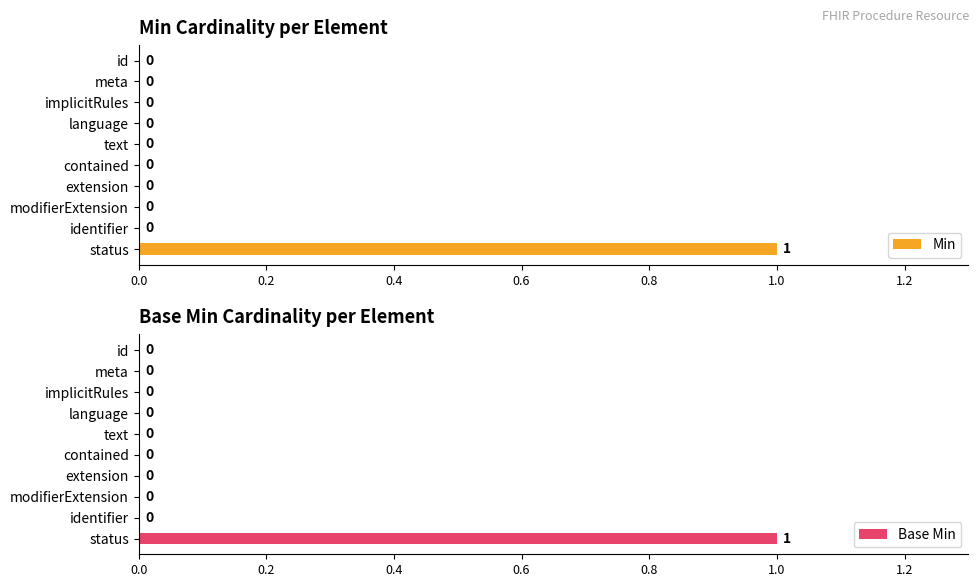

How many bars are there in total?

20